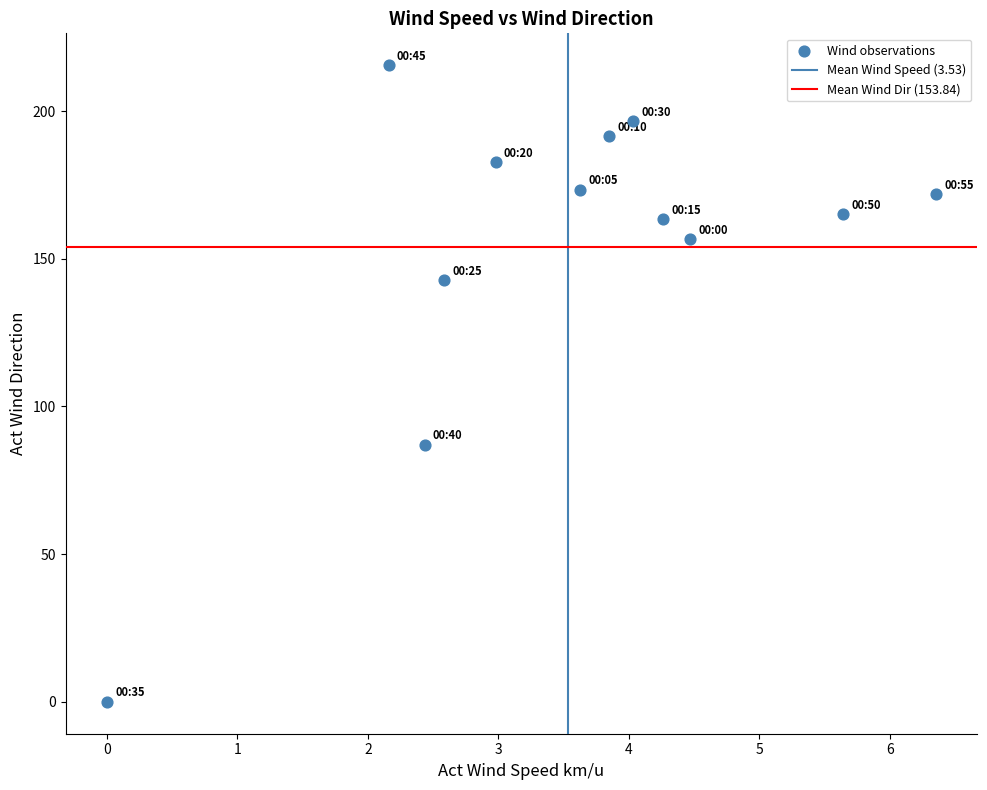

What Y value in the scatter plot is closest to 107?

87.1